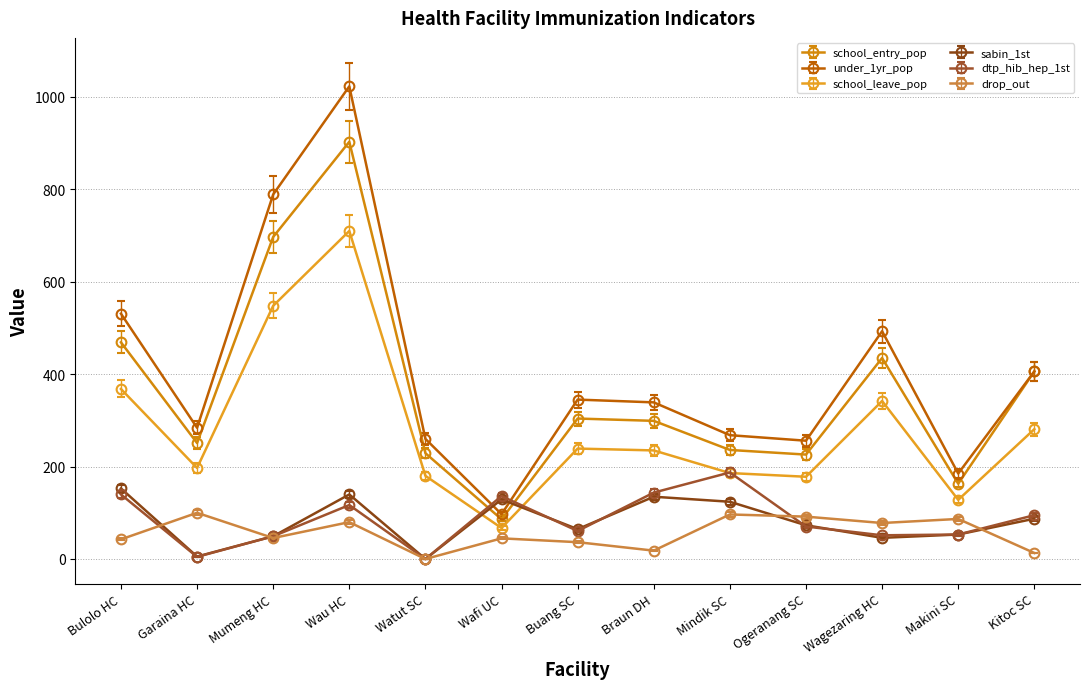

How many series are shown in this chart?

6